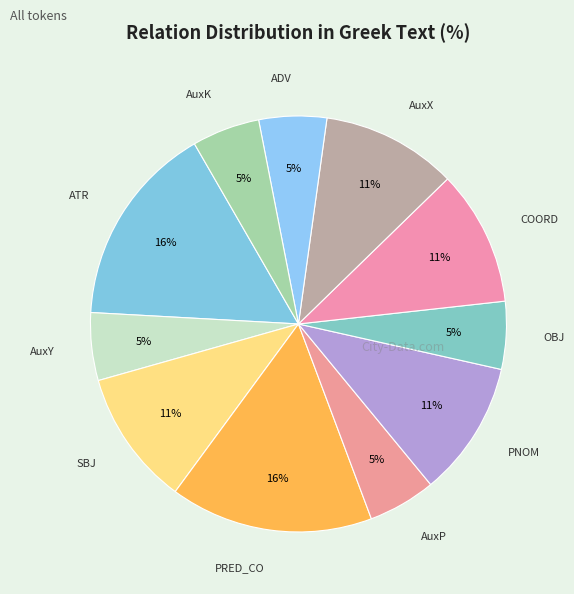

To the nearest percent, what portion does PNOM represent?

11%